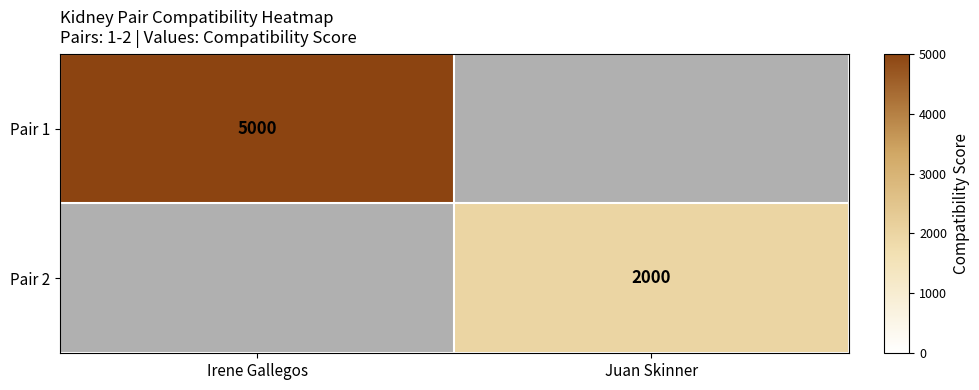

Count the number of data series in this chart.

2